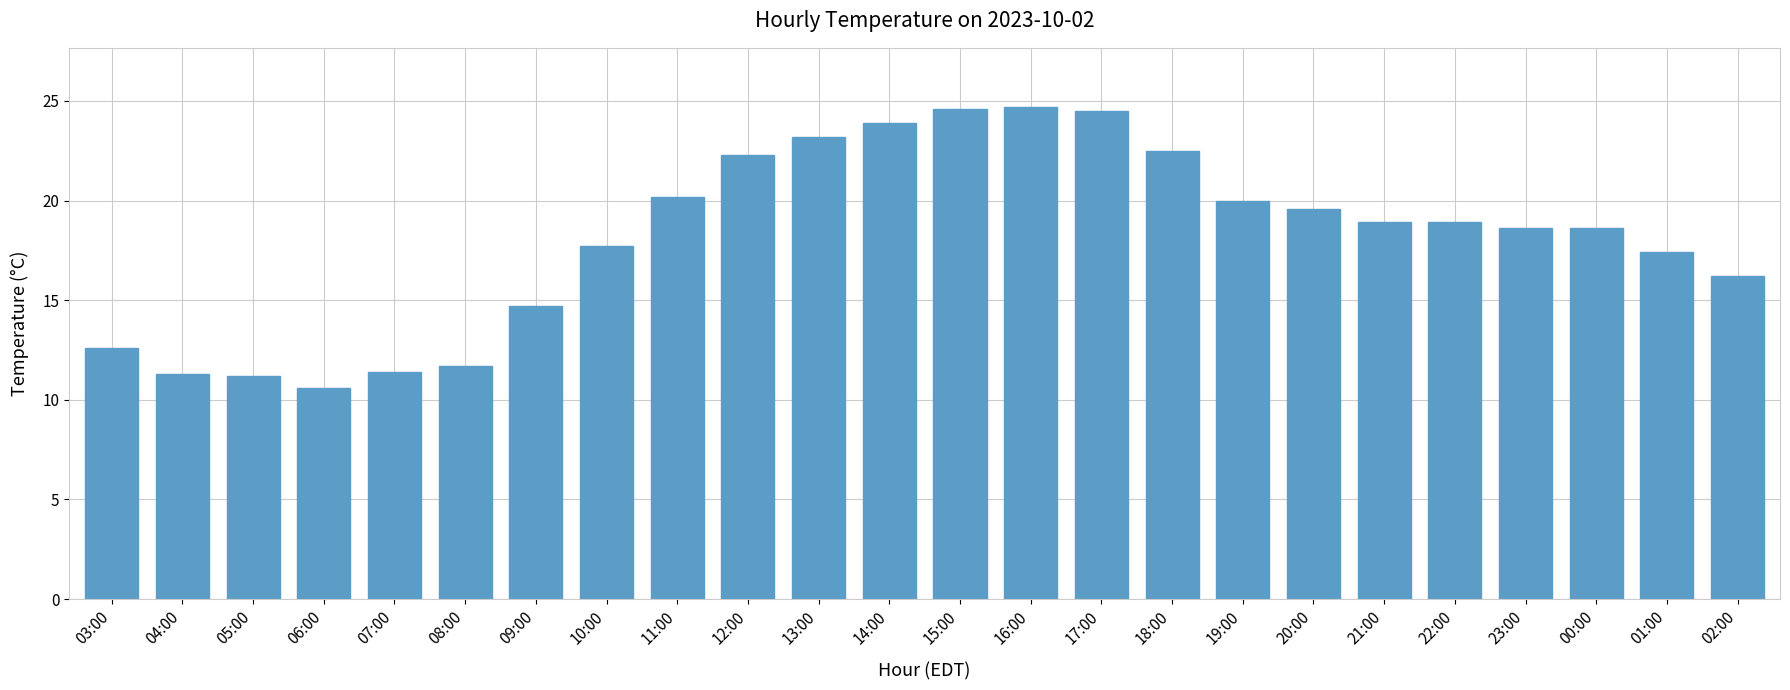

What is the difference between the second highest and minimum values?

14.0